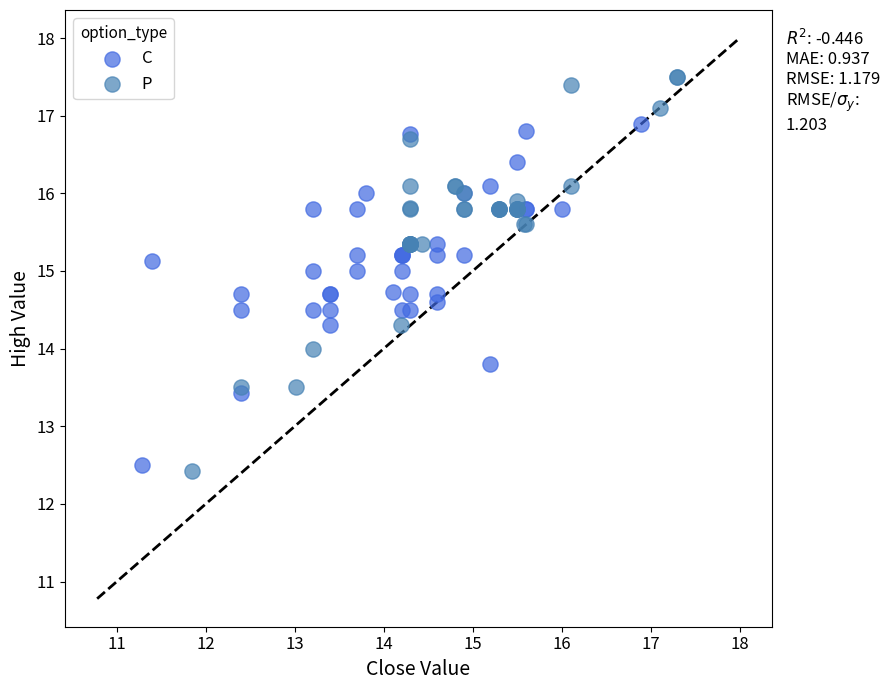

Which series has the widest spread of Y values?

P